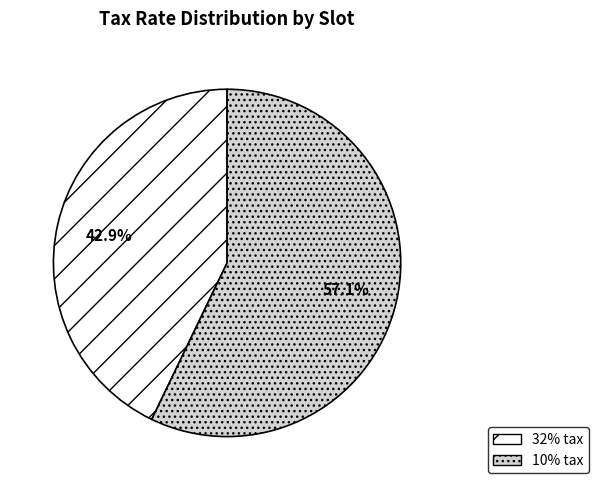

Combined, what portion of the pie is 10% tax and 32% tax?

100.0%